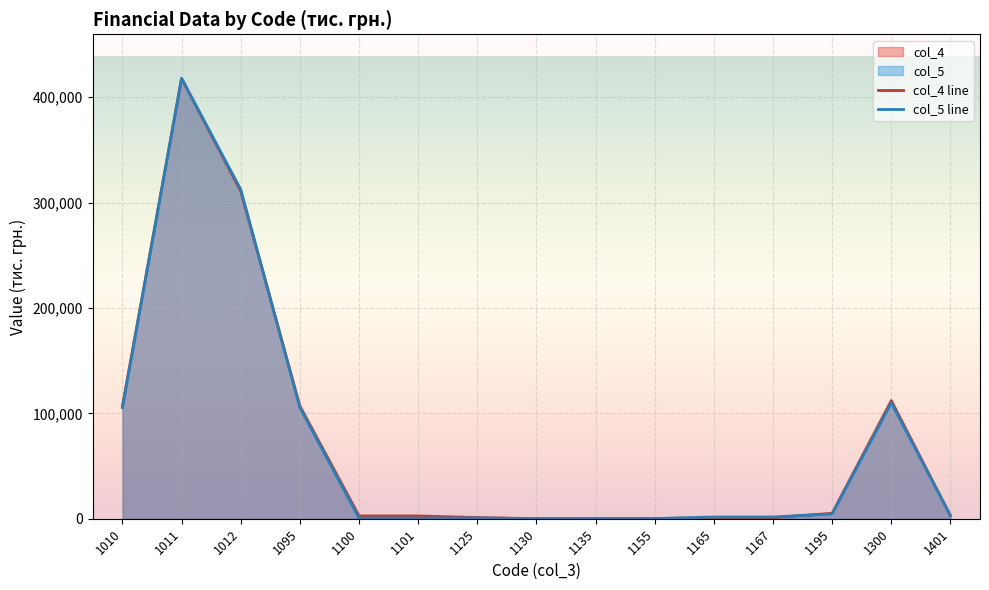

At which label does col_5 line reach its minimum?

1130